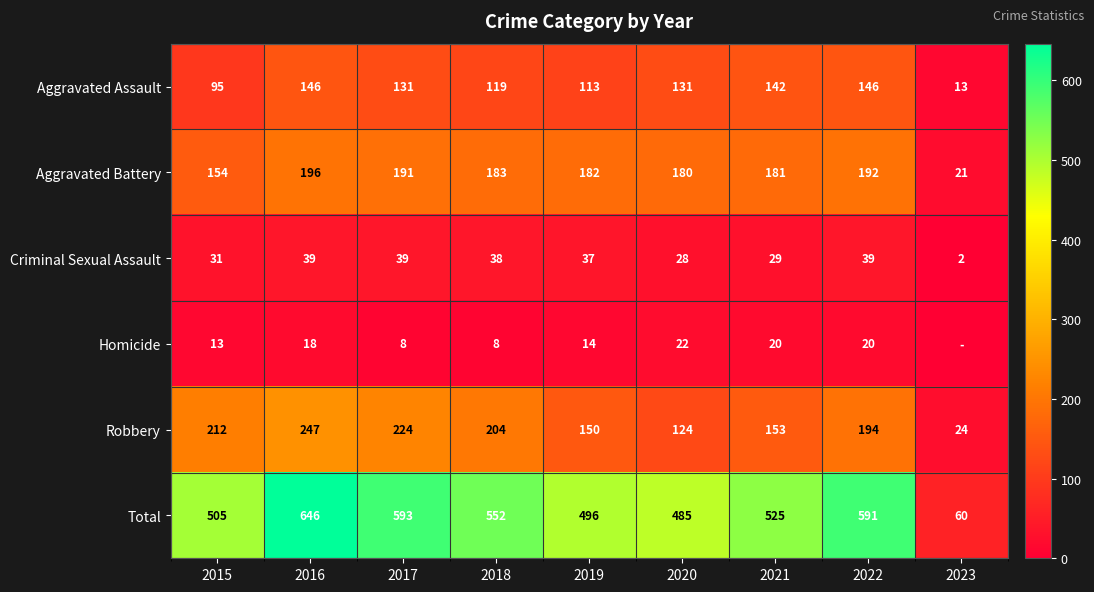

What is the total value across all series at 2017?

1186